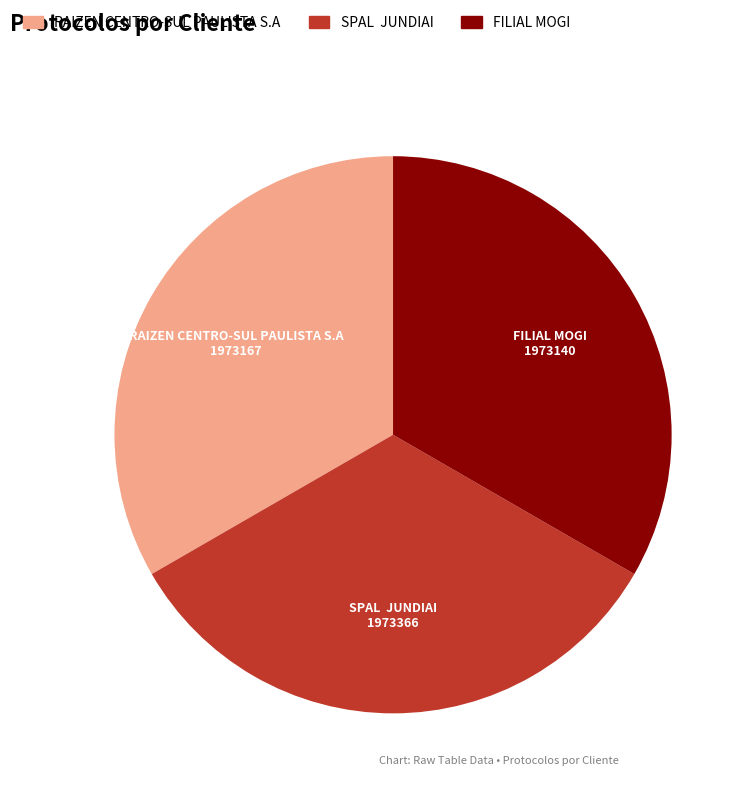

Approximately how many times larger is the value at FILIAL MOGI compared to RAIZEN CENTRO-SUL PAULISTA S.A?

1.0